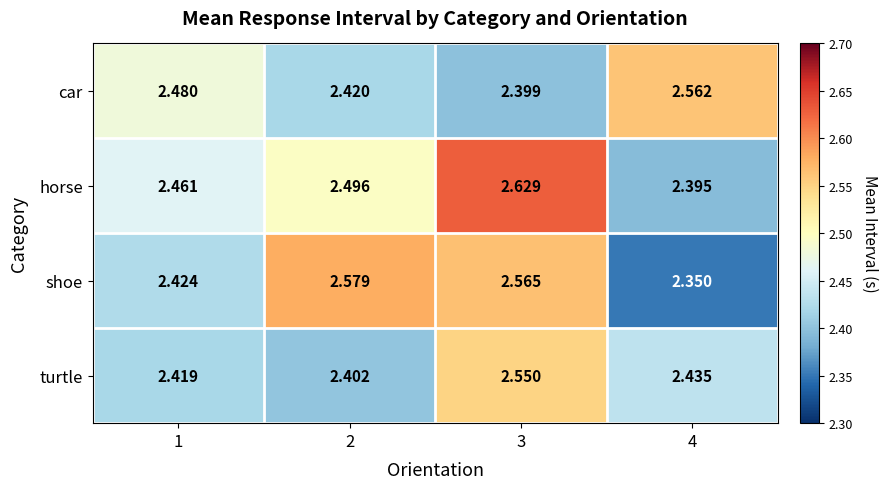

List the series in order of their overall mean, lowest first.

turtle, car, shoe, horse